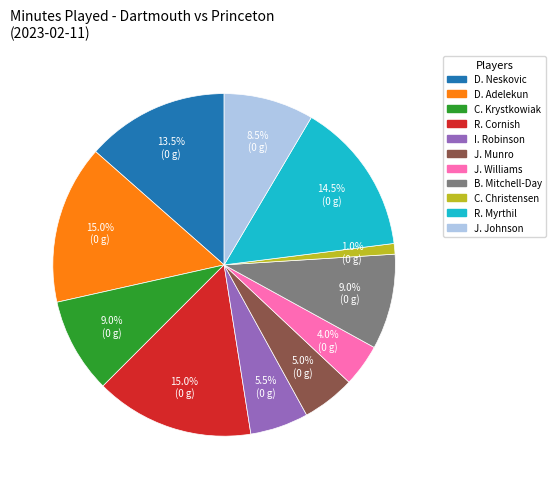

What percentage do R. Myrthil and J. Williams together represent?

18.5%